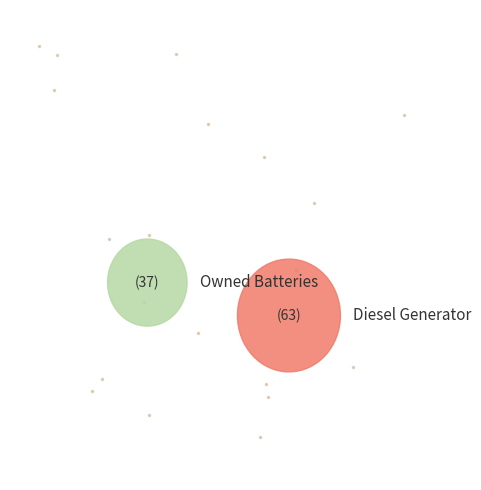

Is there a majority slice in this chart?

Yes